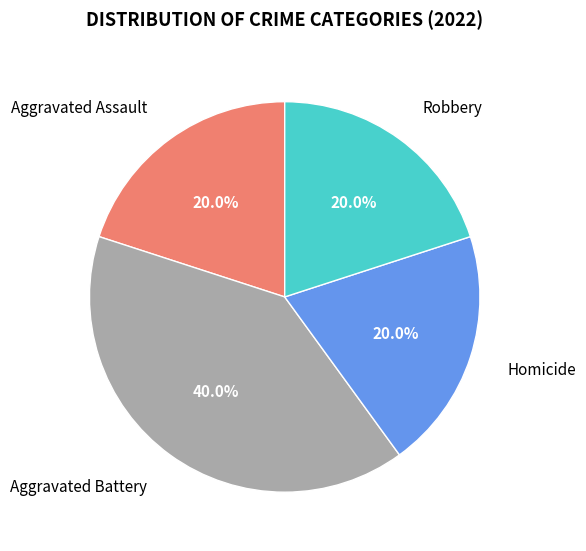

How many segments does this pie chart have?

4